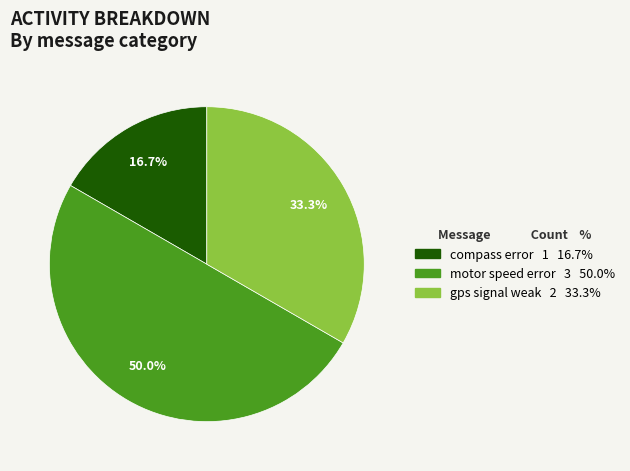

Rank the categories by value from highest to lowest.

motor speed error, gps signal weak, compass error